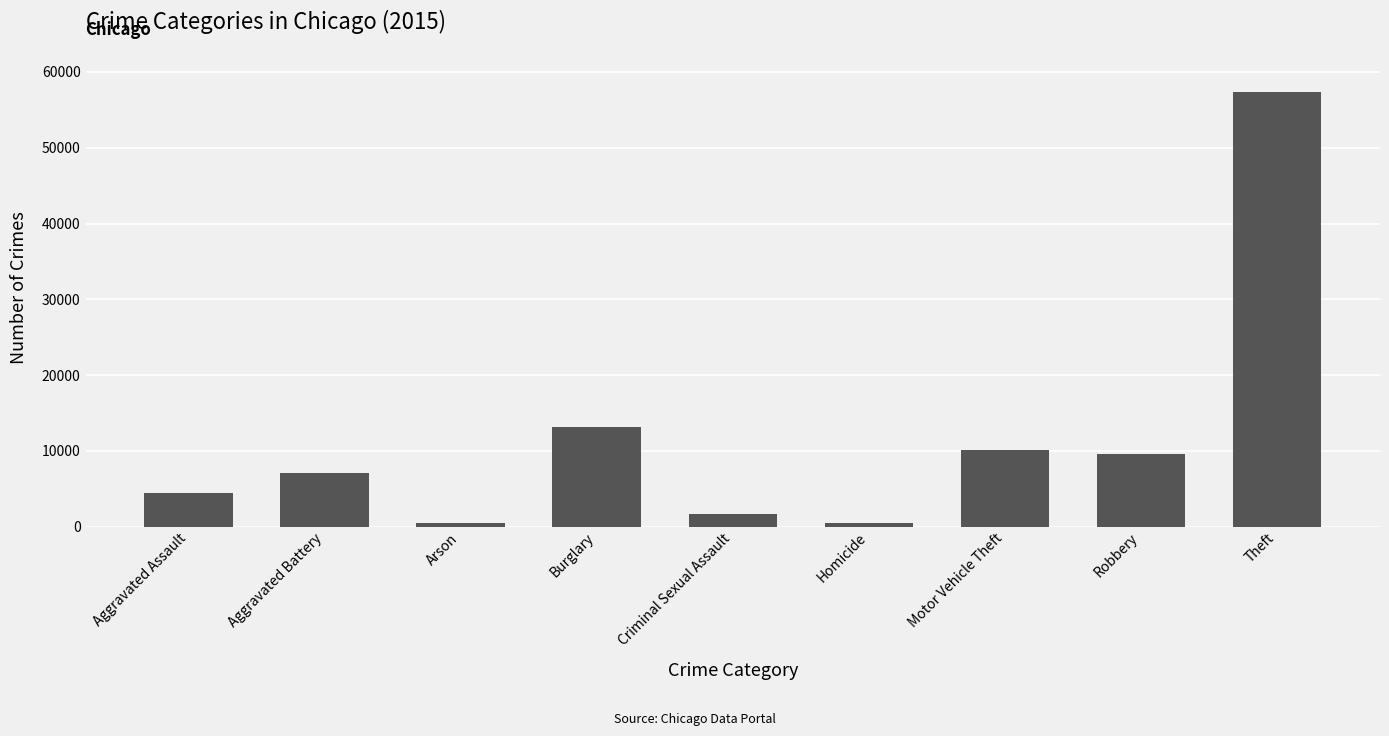

What is the sum of the values at Motor Vehicle Theft and Aggravated Assault?

14548